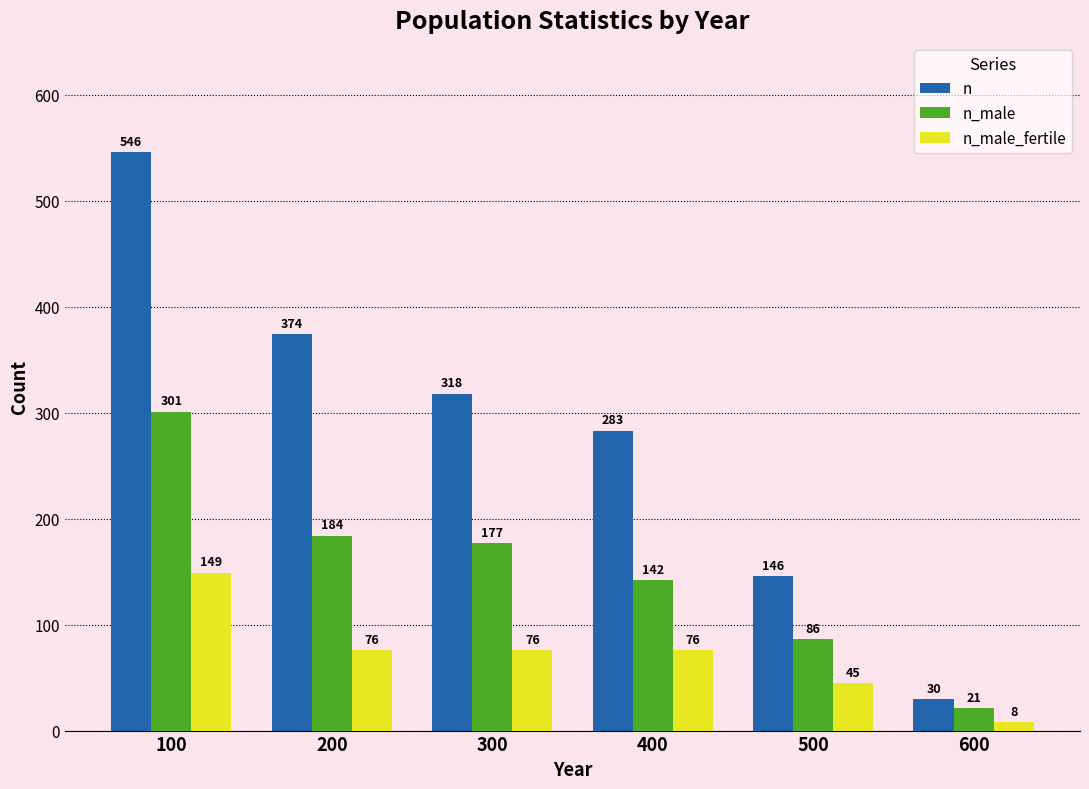

Reading left to right, transcribe all the data shown in this chart.

n: 100=546	200=374	300=318	400=283	500=146	600=30
n_male: 100=301	200=184	300=177	400=142	500=86	600=21
n_male_fertile: 100=149	200=76	300=76	400=76	500=45	600=8